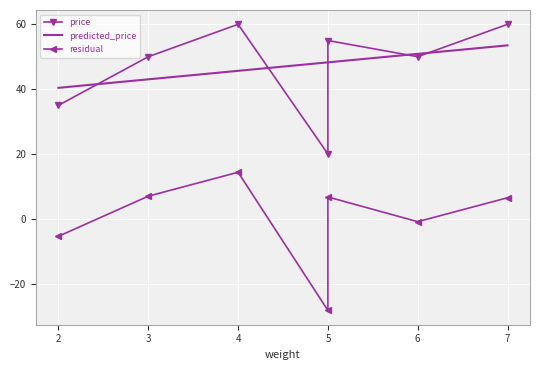

At which category is the sum across all series the highest?

4